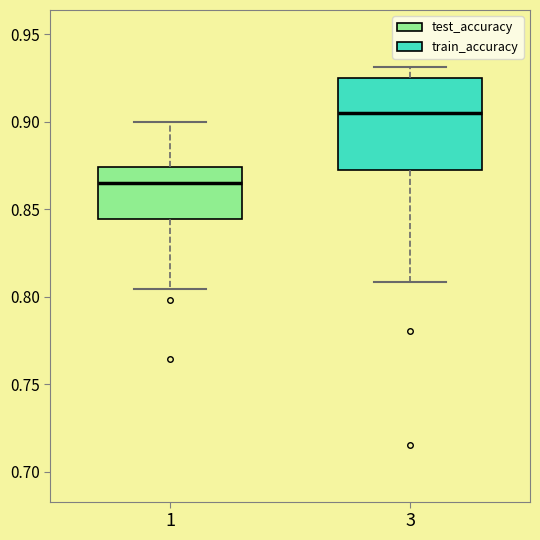

Reading left to right, read every box against the y-axis: the position of its median line, the range the box covers, and the ends of its whiskers. The values are not printed on the chart, so give them approximately, as read against the axis.

1: median 0.865, box 0.845 to 0.875, whiskers 0.805 to 0.900
3: median 0.905, box 0.870 to 0.925, whiskers 0.810 to 0.930